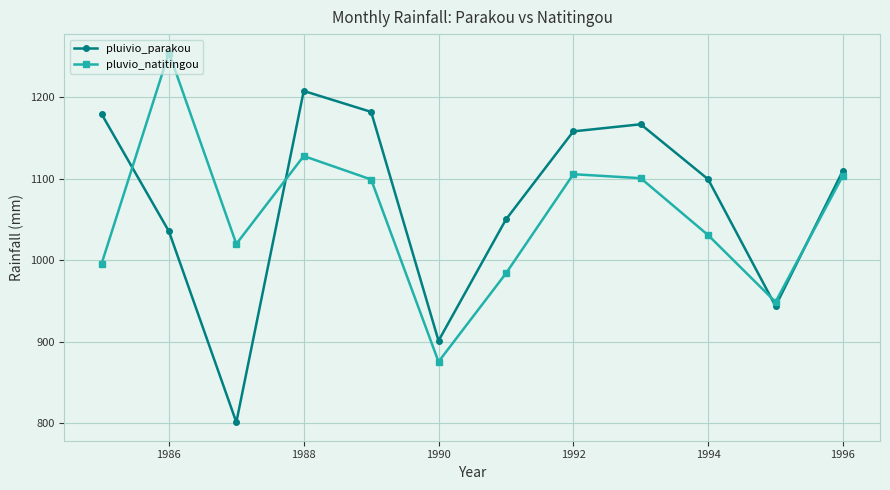

True or false: pluvio_natitingou and pluivio_parakou intersect in this chart.

True